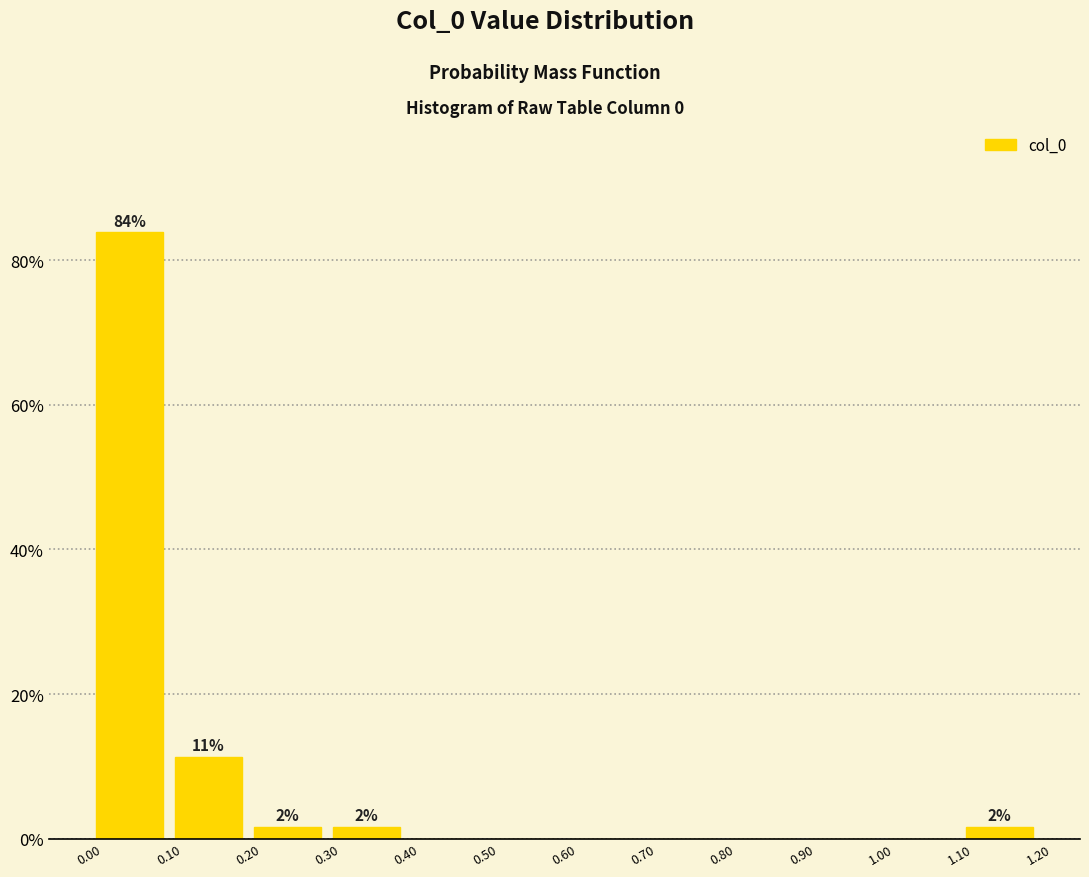

Over which range of the x-axis is the bar tallest?

0.00 to 0.10